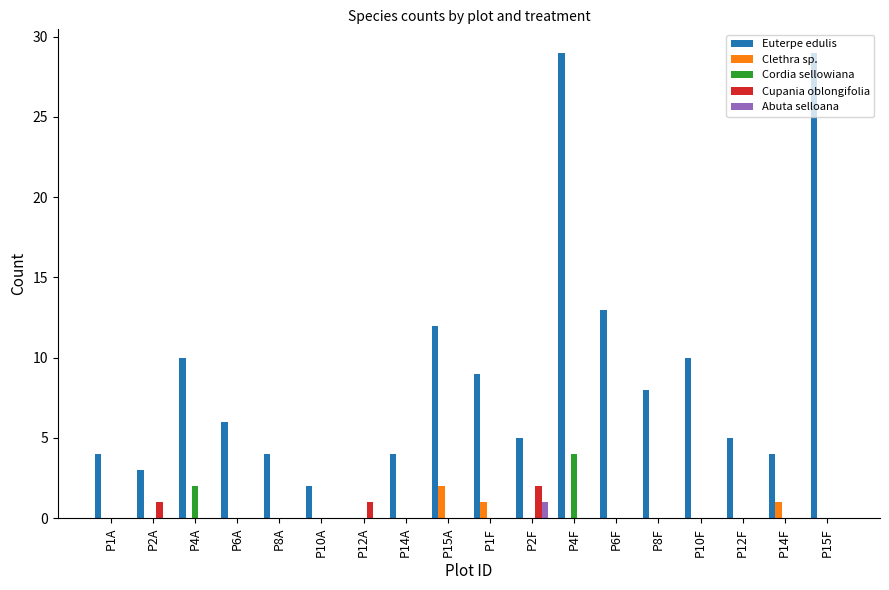

At which label does Cupania oblongifolia reach its peak?

P2F